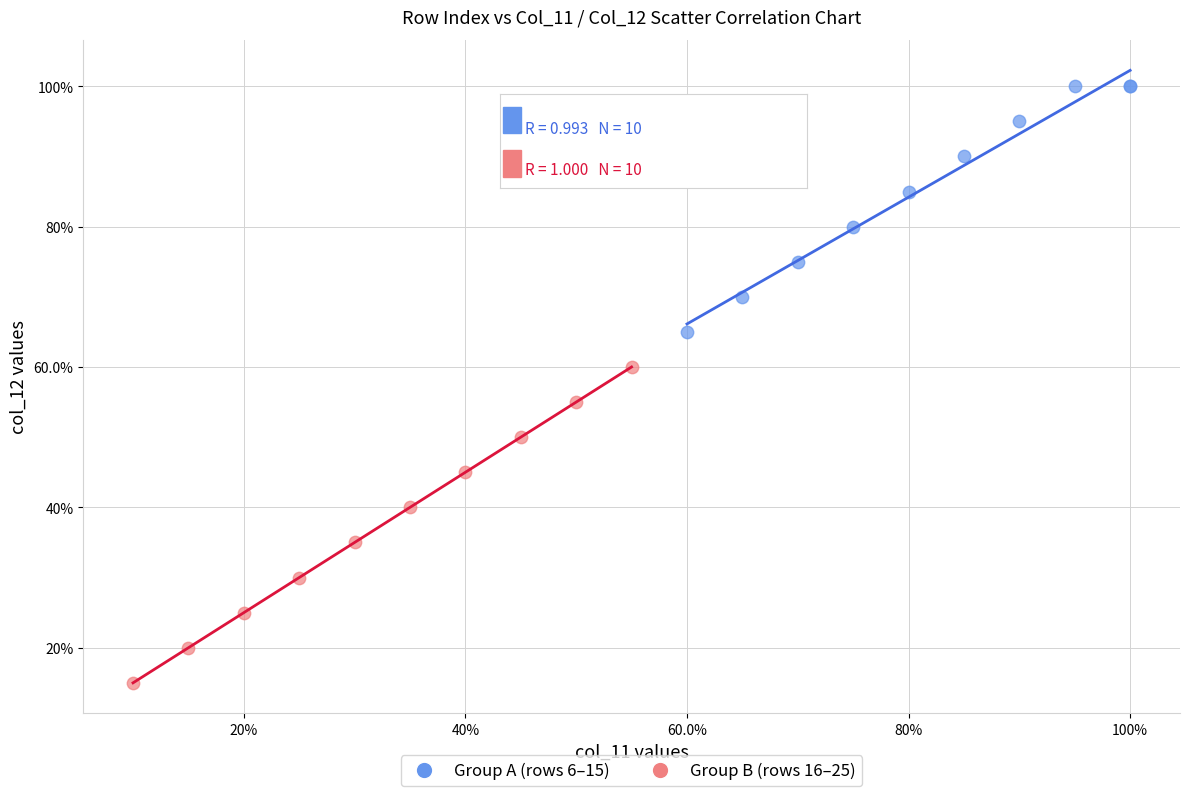

Which series has the widest spread of Y values?

Group B (rows 16–25)